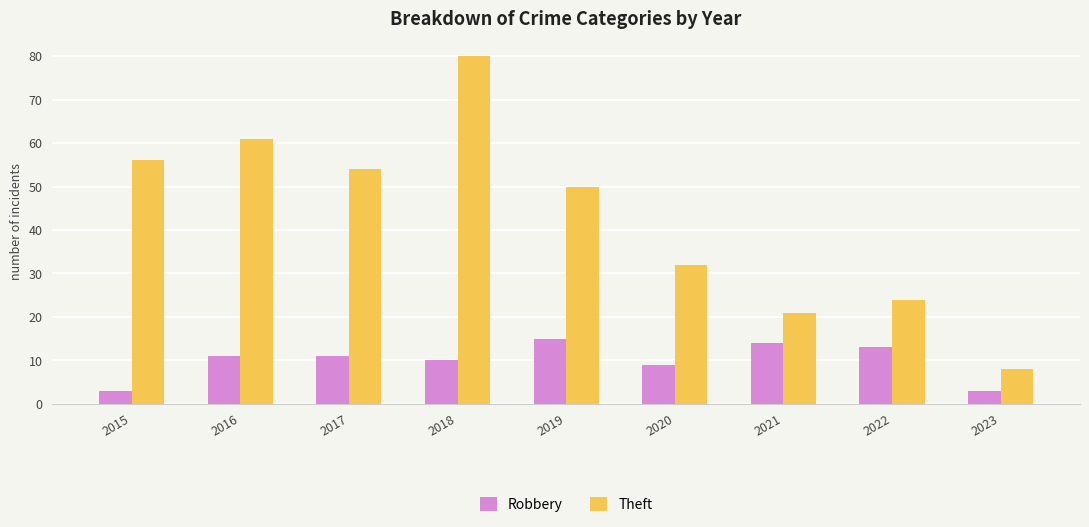

Which series has the largest range (max minus min)?

Theft